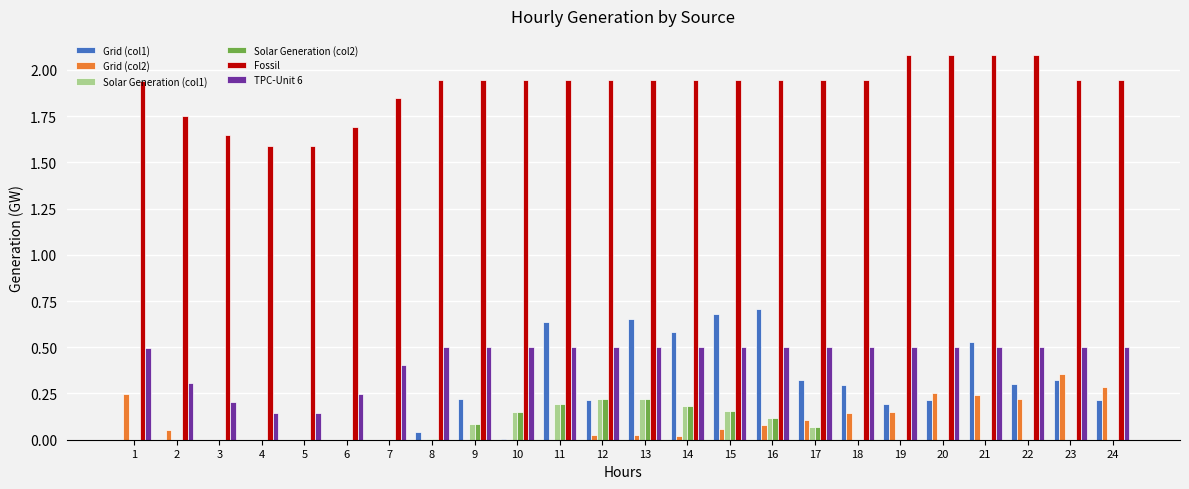

Count the number of data series in this chart.

6